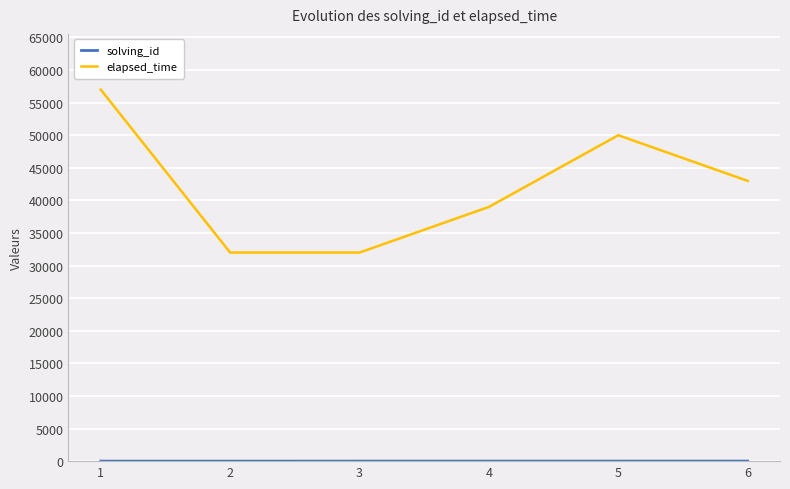

What is the difference between the maximum and minimum values in the elapsed_time series?

25000